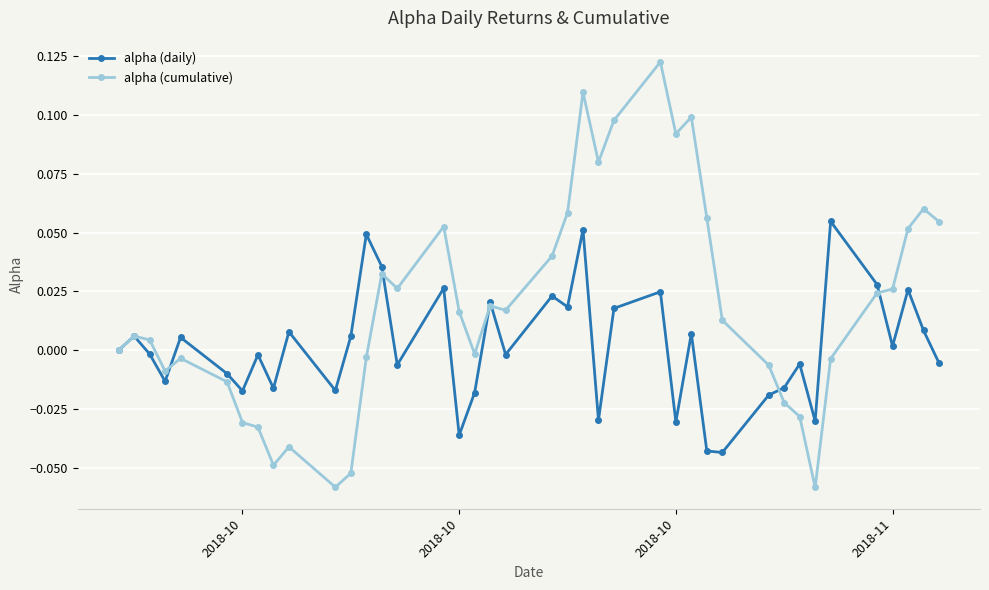

How many series are shown in this chart?

2